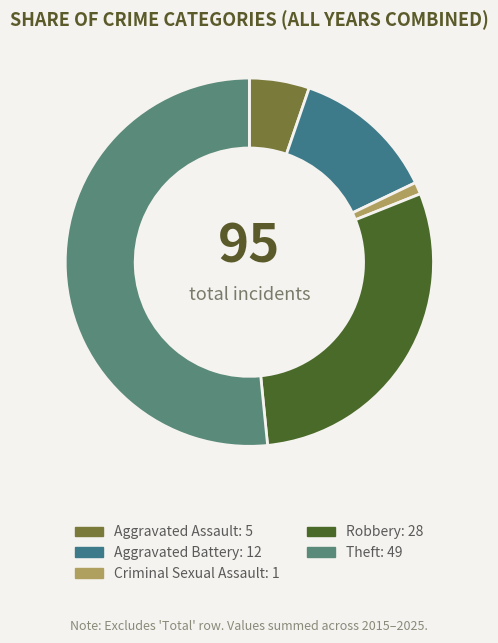

Which category has the biggest portion of the pie?

Theft